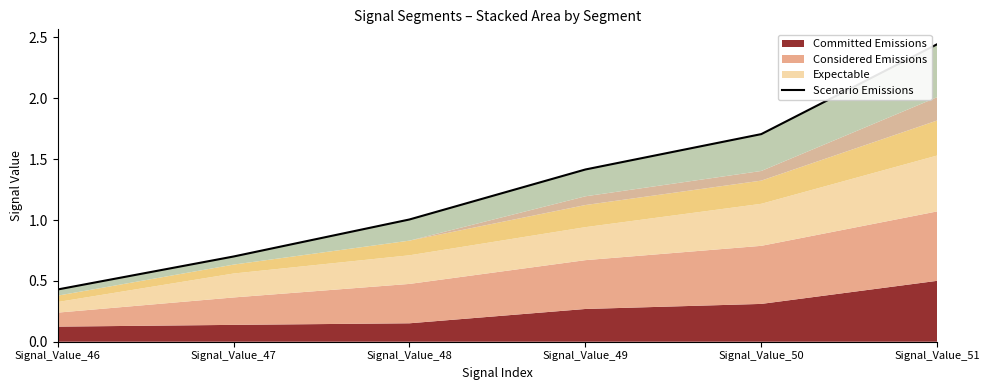

Rank the categories by value from highest to lowest.

Signal_Value_51, Signal_Value_50, Signal_Value_49, Signal_Value_48, Signal_Value_47, Signal_Value_46